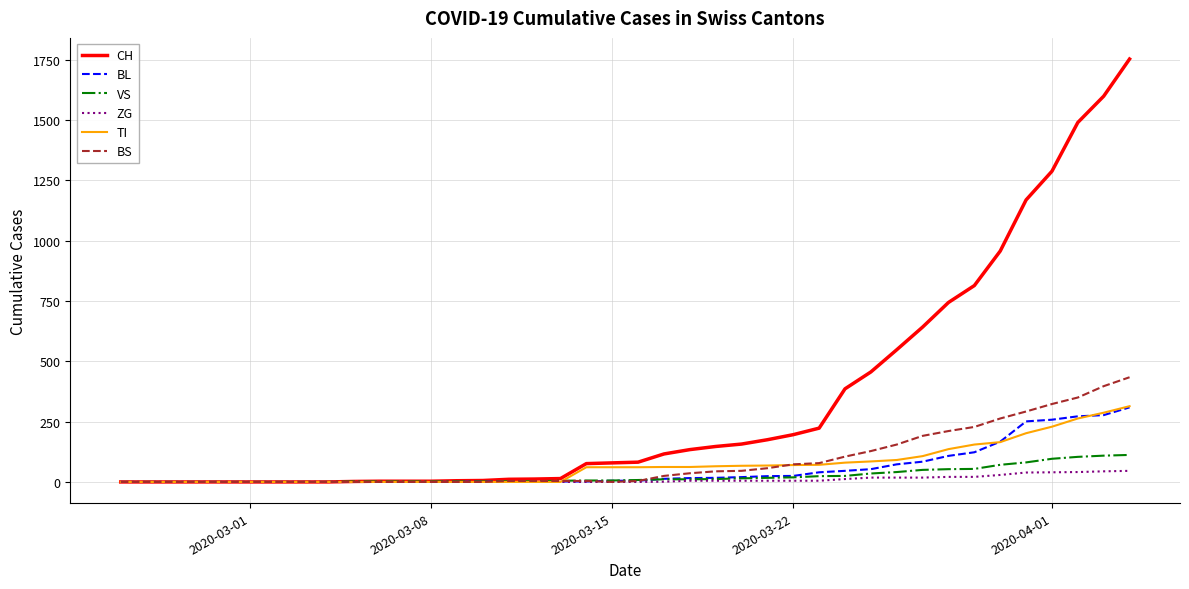

What is the maximum value for BS?

434